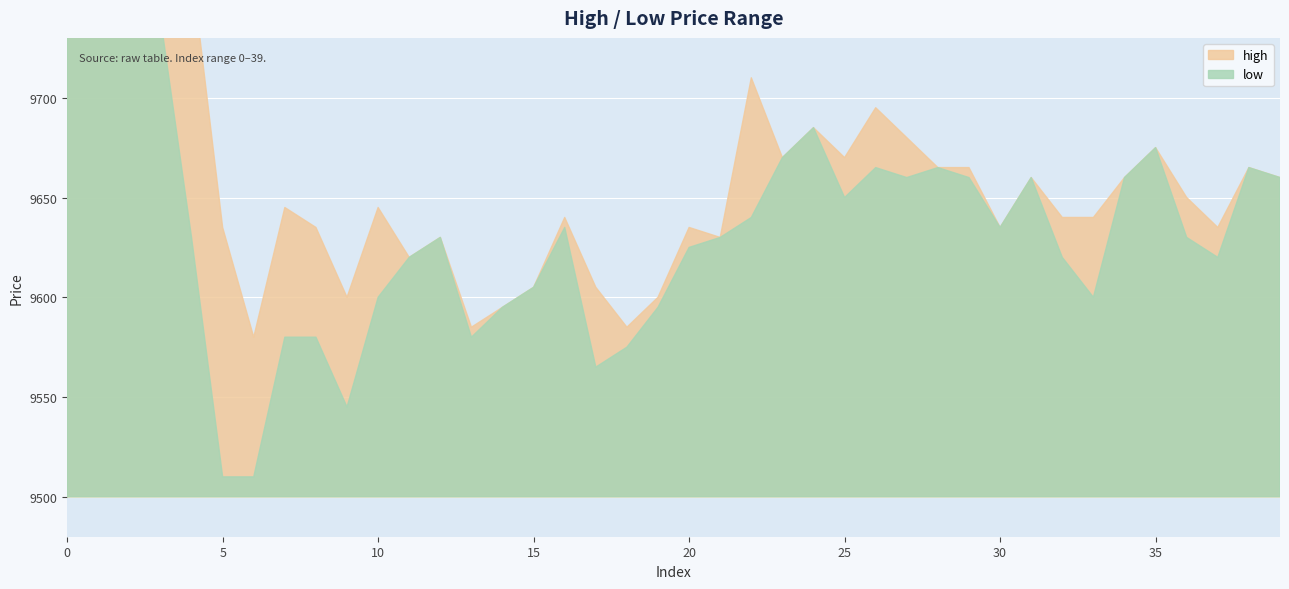

How many distinct data groups are displayed?

2